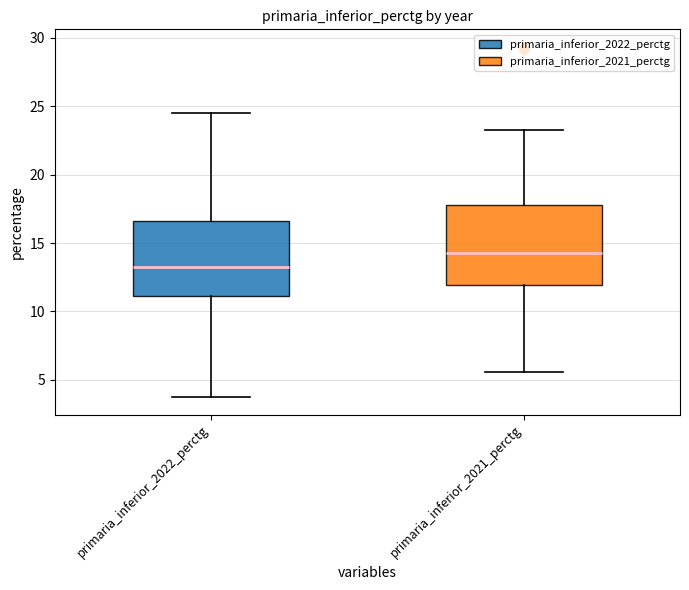

Which box's median line is the lowest?

primaria_inferior_2022_perctg